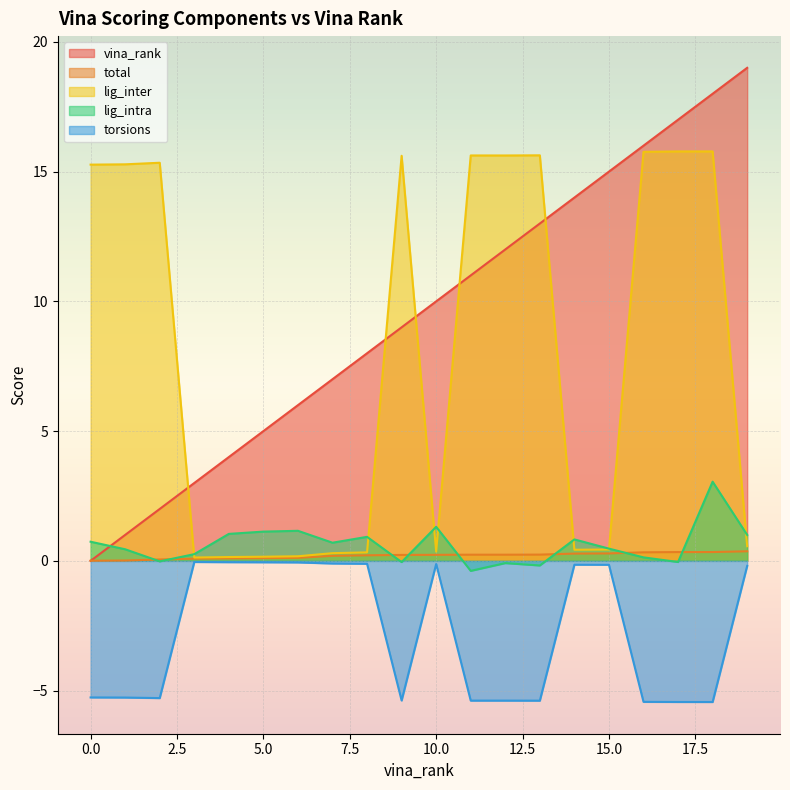

Which label corresponds to the smallest value in the chart?

18